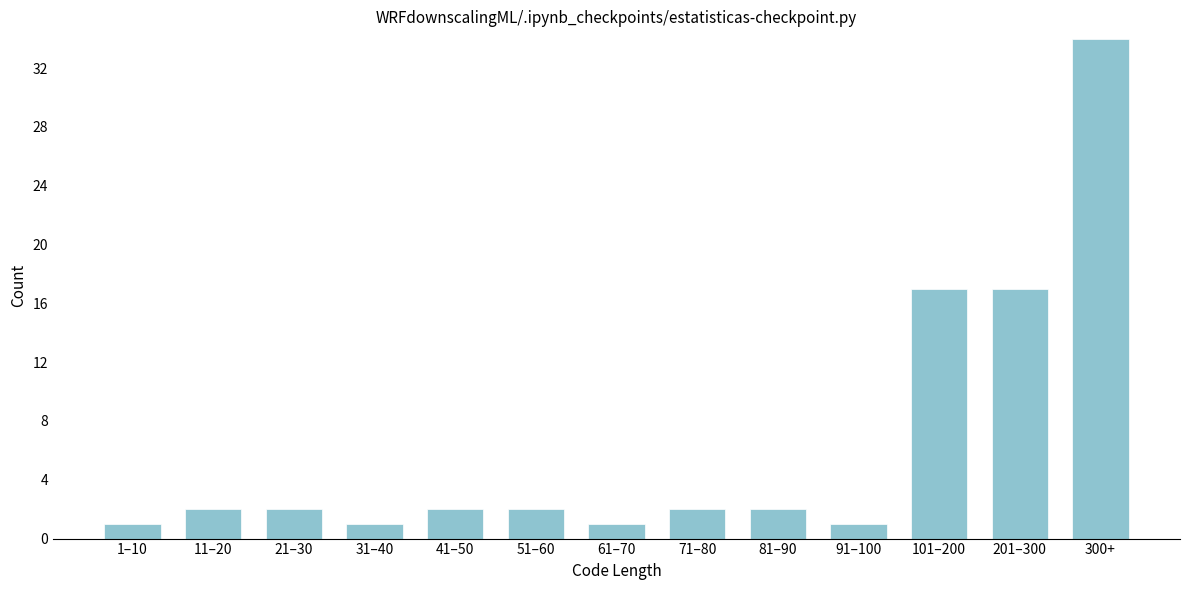

Reading left to right, transcribe all the data shown in this chart.

1	2	2	1	2	2	1	2	2	1	17	17	34